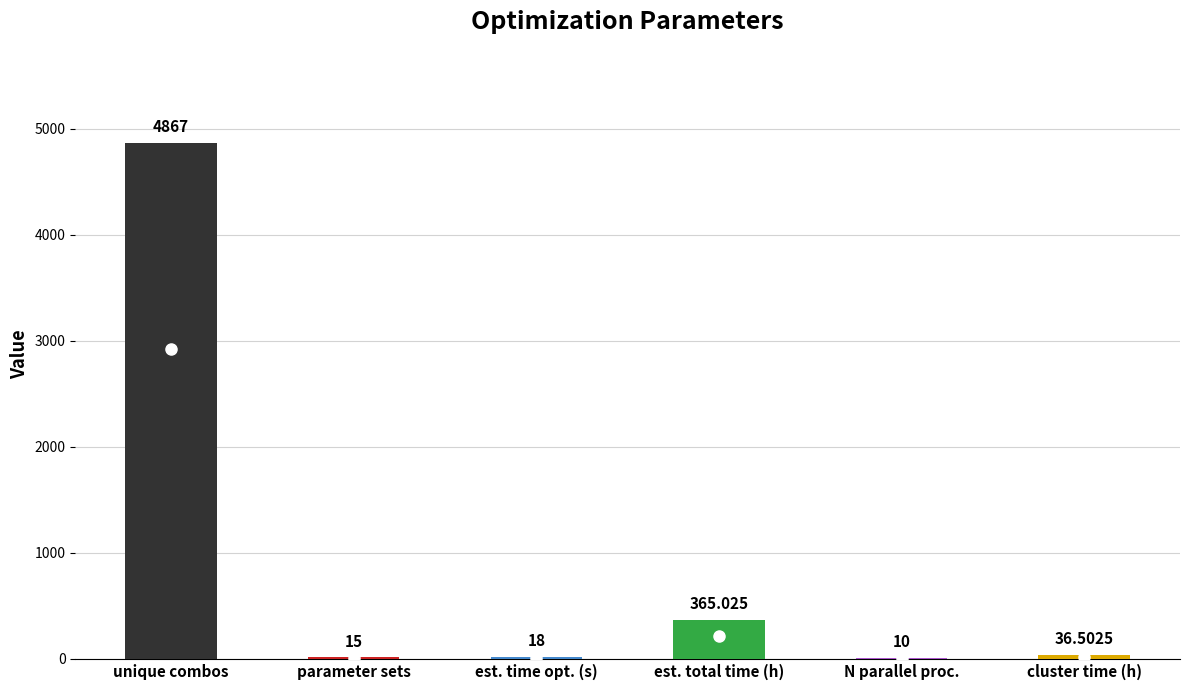

Between estimated total time on the cluster and estimated total time, which is larger?

estimated total time